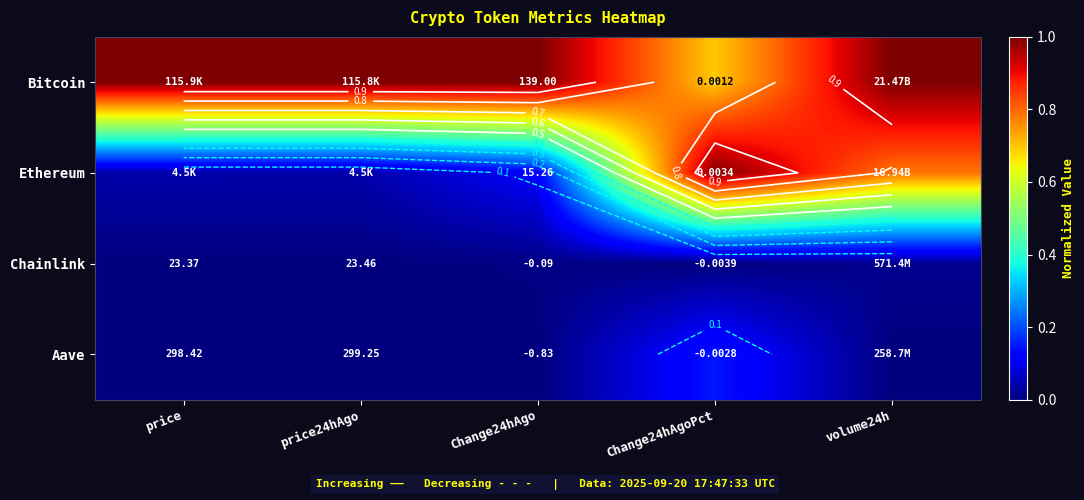

Which series has the widest spread of values?

Ethereum